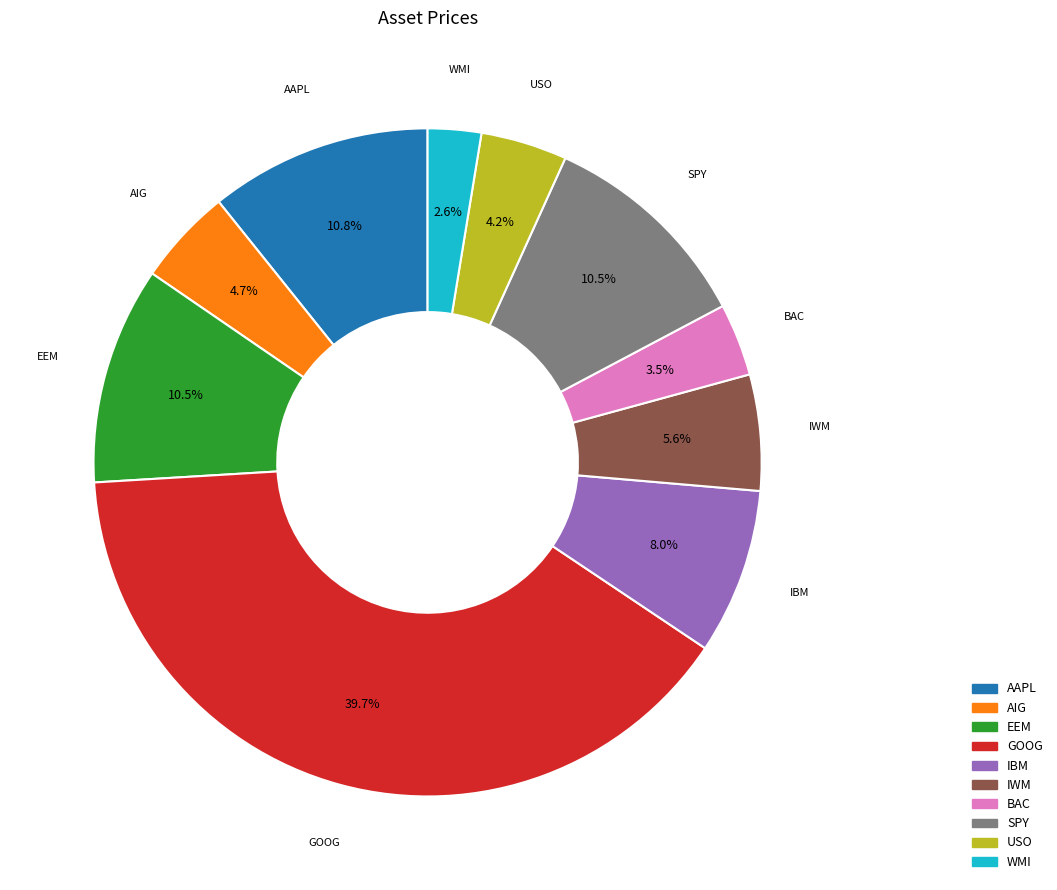

How many segments does this pie chart have?

10